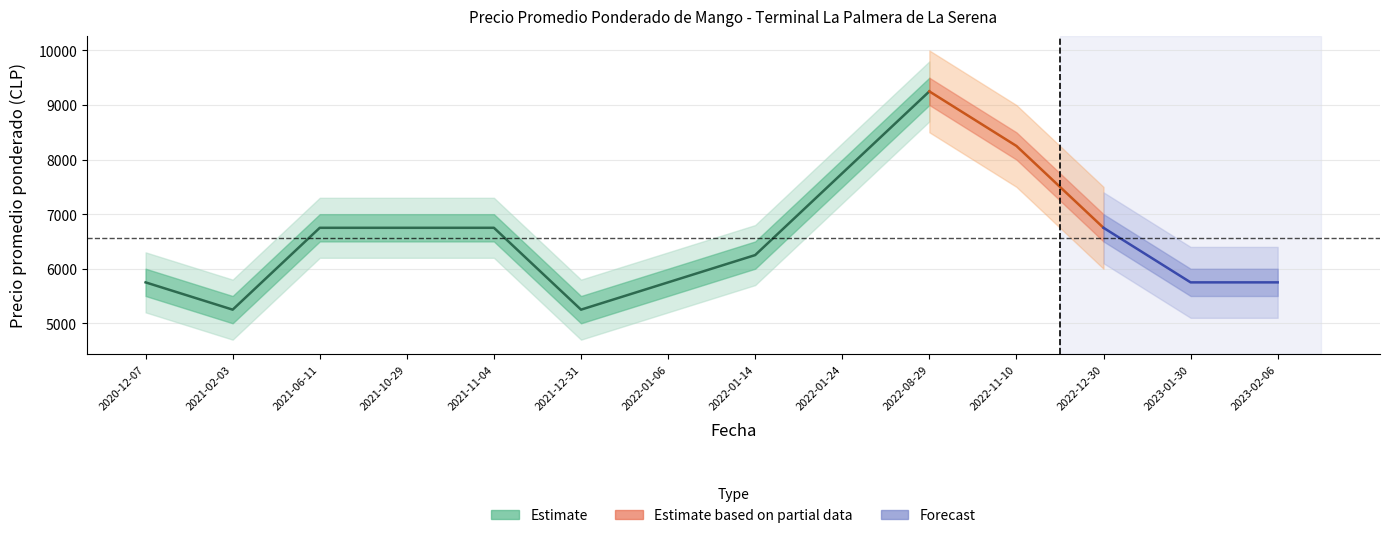

True or false: Precio promedio ponderado has a value of 7750 at 2022-01-24.

True